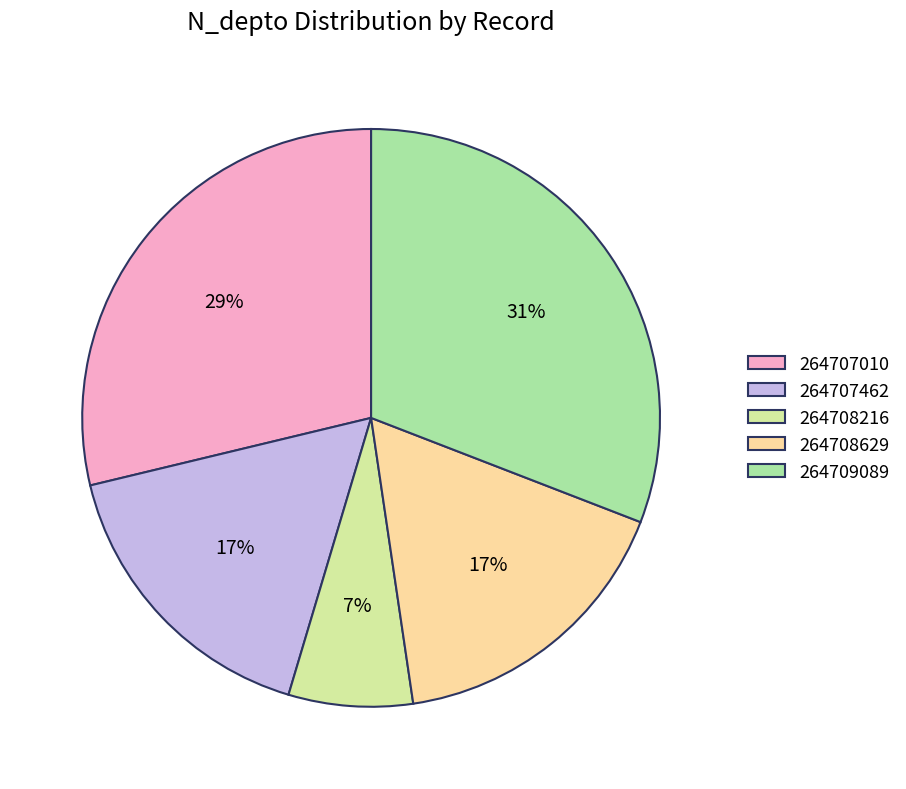

Is there a majority slice in this chart?

No